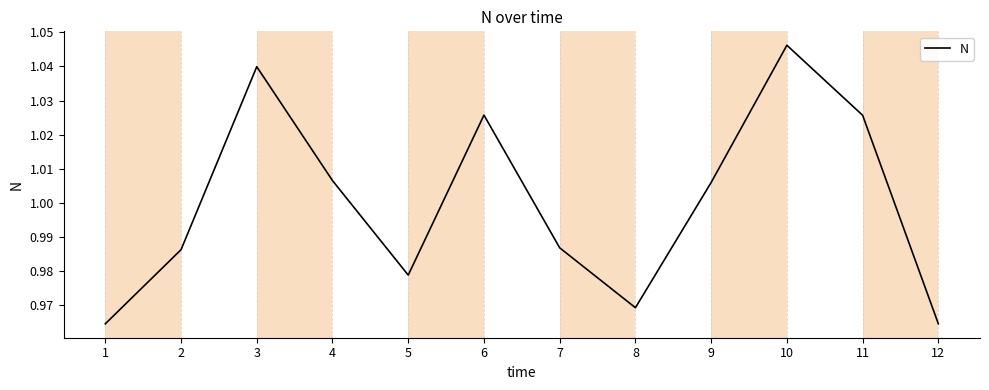

Where does the data first go above 1?

3